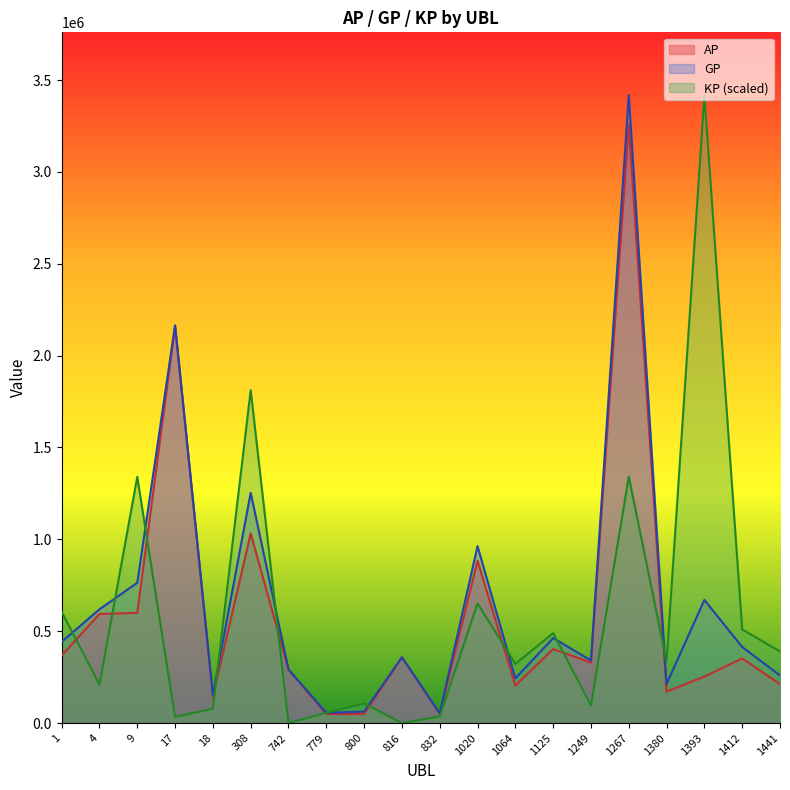

At which label does GP reach its minimum?

832